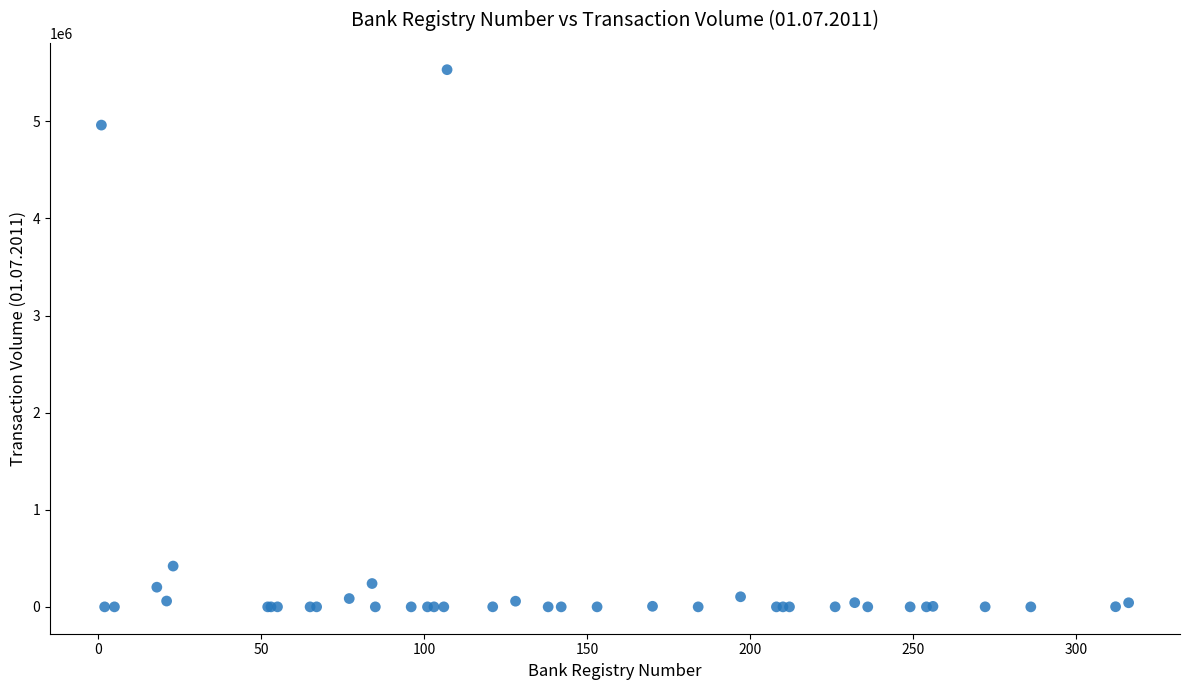

What Y value in the scatter plot is closest to 2765865?

4961123